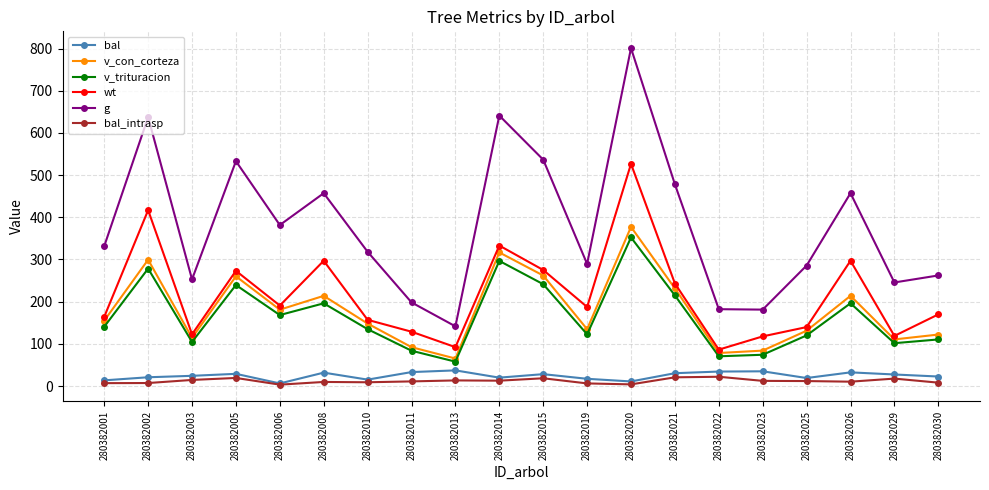

At which label does v_trituracion reach its minimum?

280382013